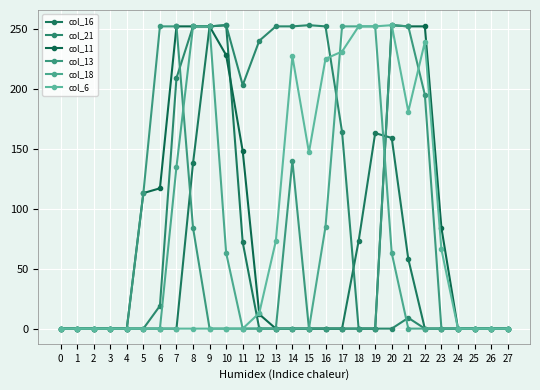

At which label is col_6 closest to 126?

15